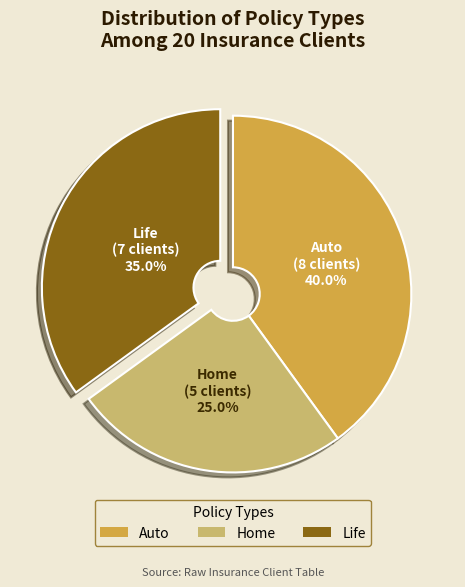

Is there any slice that represents more than half of the pie?

No